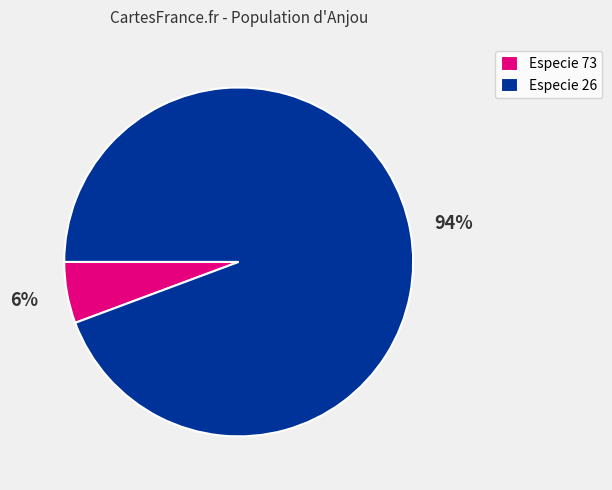

Do Especie 26 and Especie 73 together represent more than half of the pie?

Yes